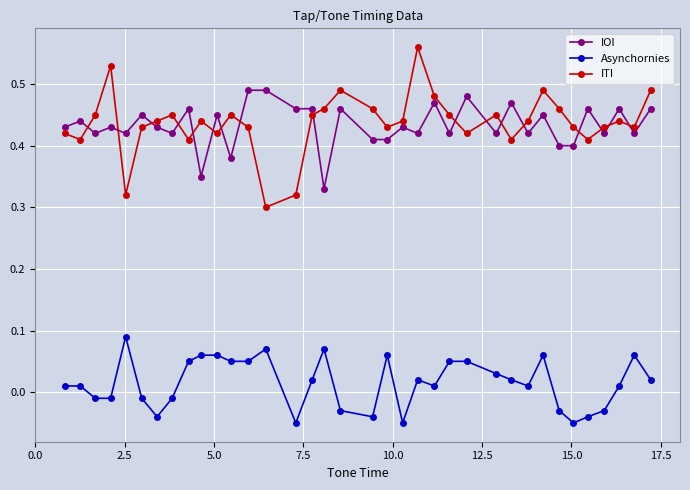

At how many categories does at least one series exceed 0?

36